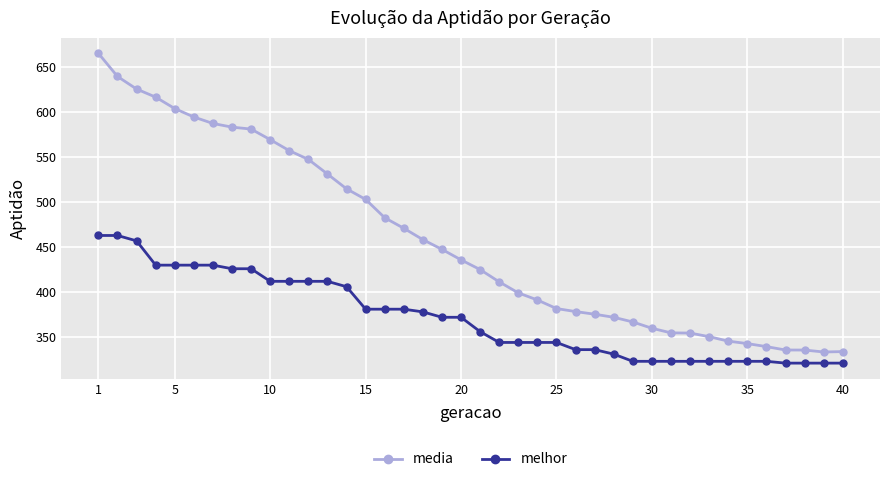

True or false: melhor and media intersect in this chart.

False